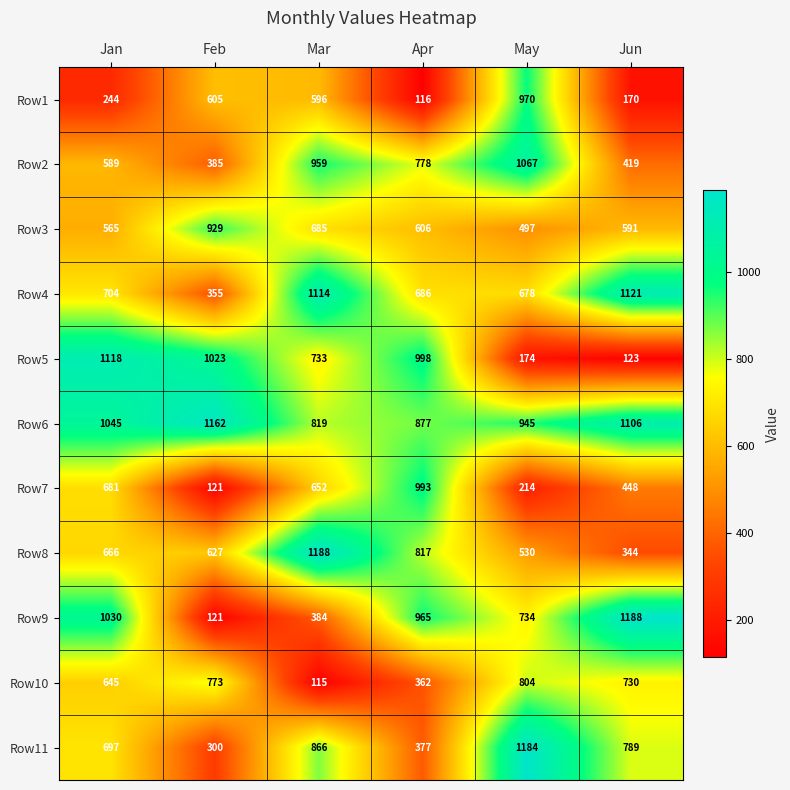

What is the maximum value for Row6?

1162